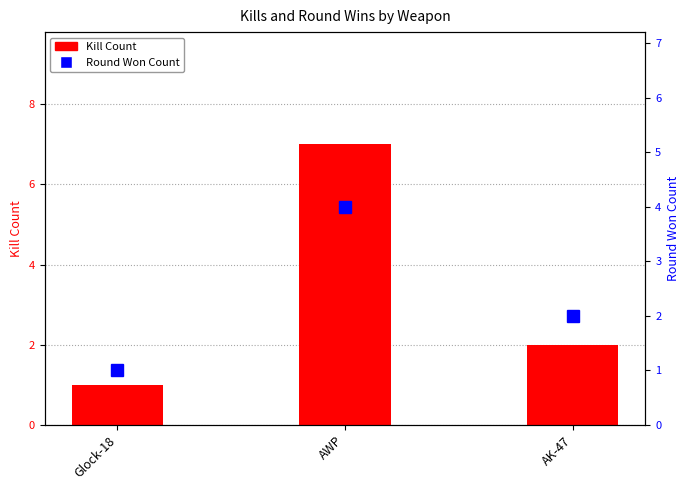

How many groups of bars are there?

3